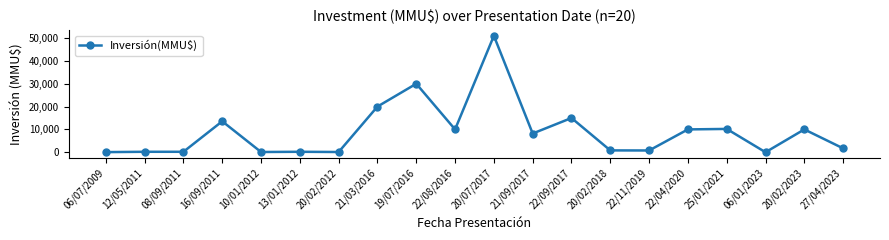

What value does the data have at 08/09/2011?

200